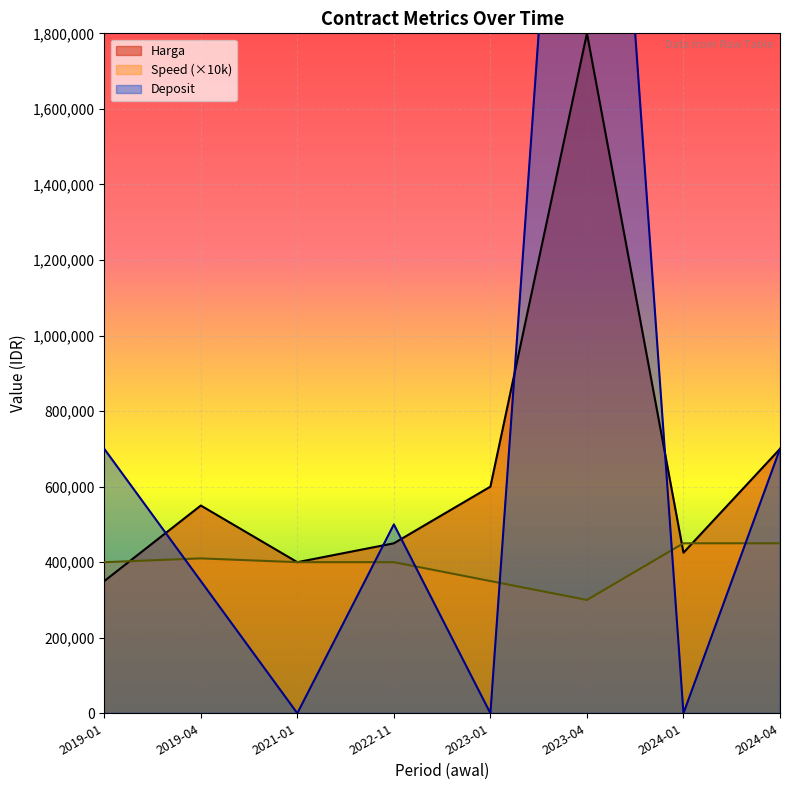

What is the difference between the Harga values at 2019-04 and 2023-04?

1250000